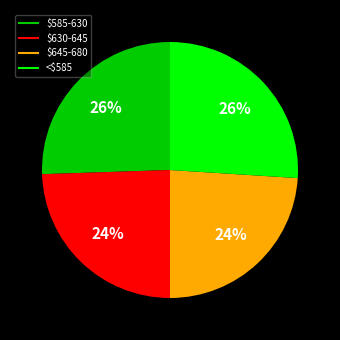

Is there a majority slice in this chart?

No